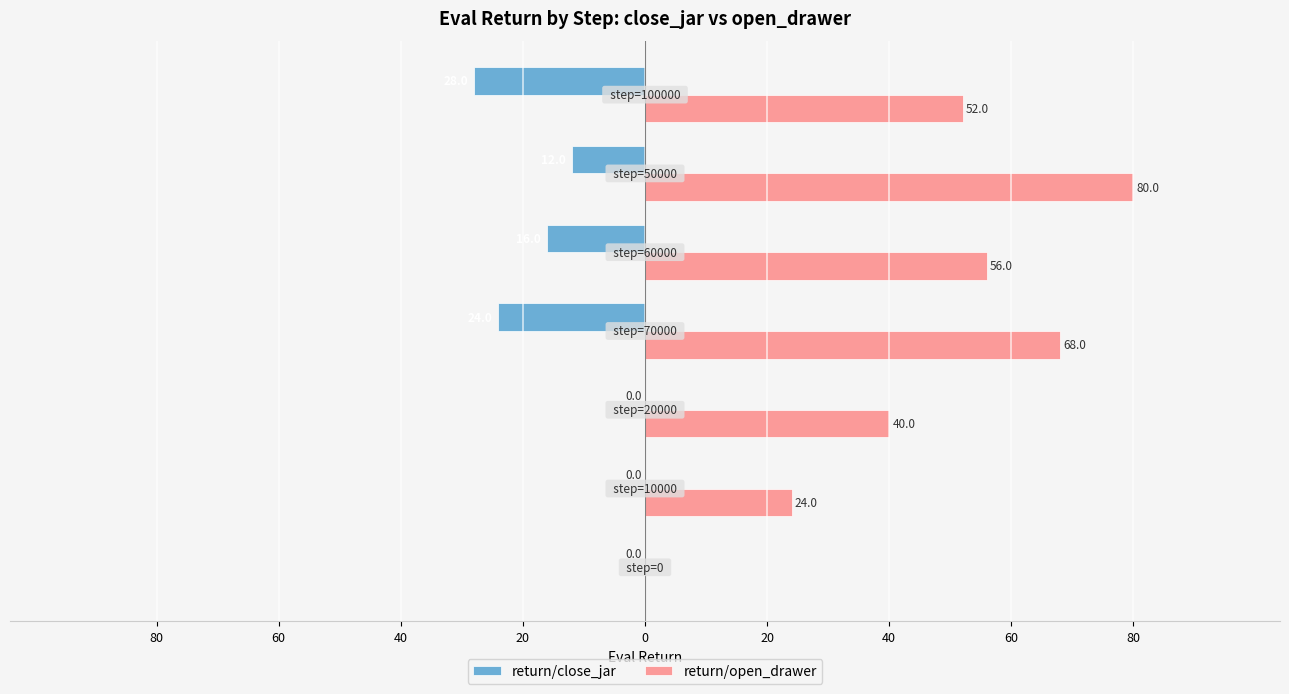

What are all the series names shown in the legend?

return/close_jar, return/open_drawer